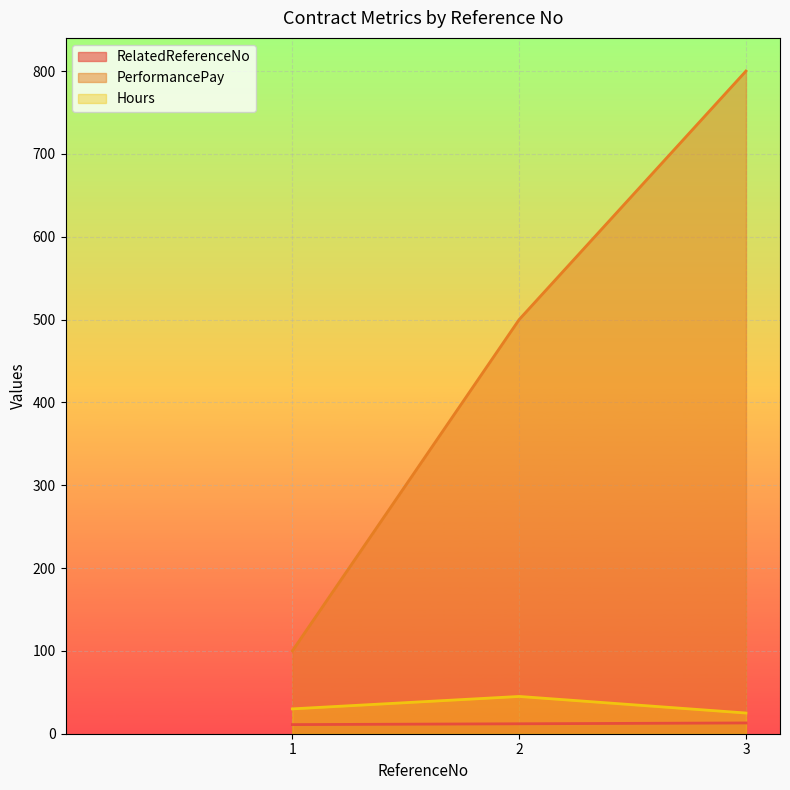

What is the sum of all RelatedReferenceNo values?

36